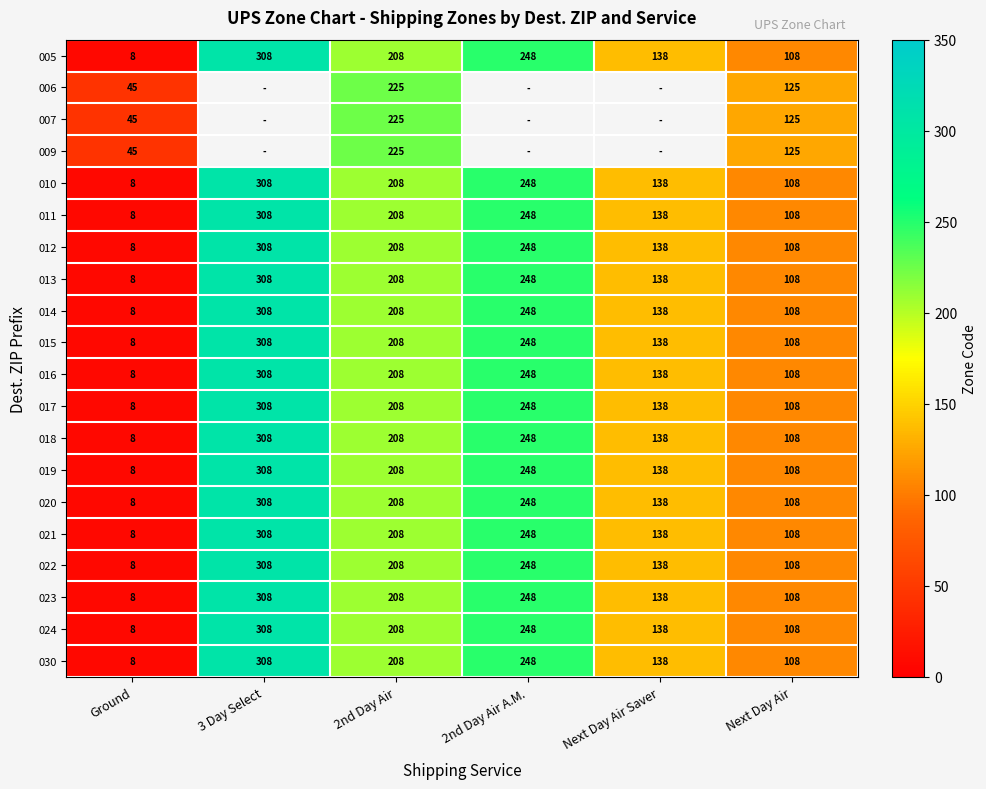

True or false: 011 has a value of 217.3 at Next Day Air Saver.

False